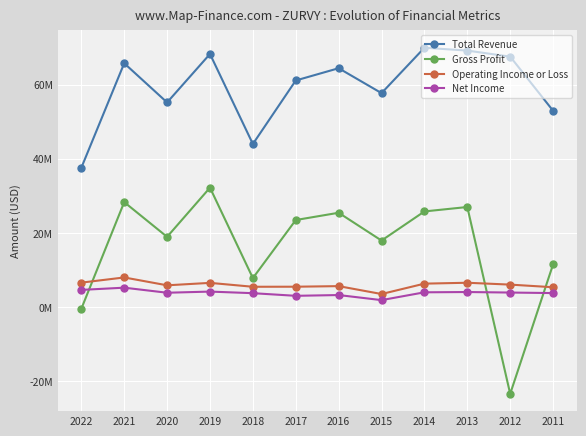

The value of Net Income at 2014 is 2135244. True or false?

False